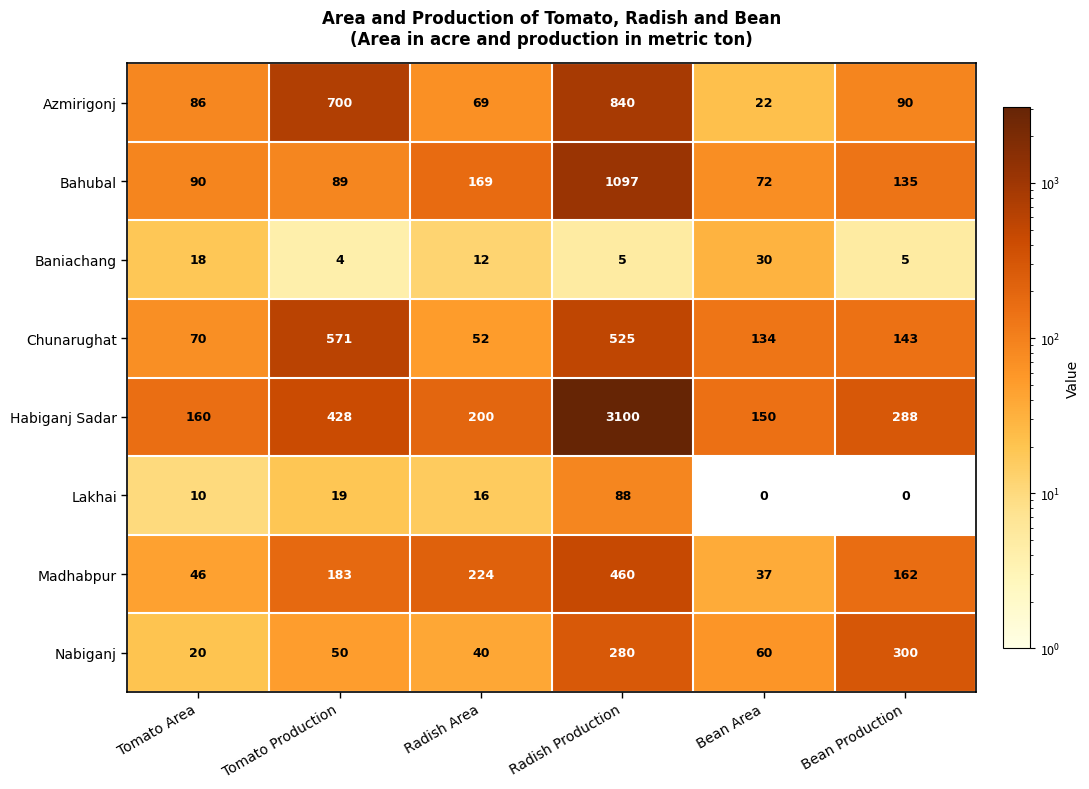

Is it true that Bahubal equals 90 at Tomato Area?

True